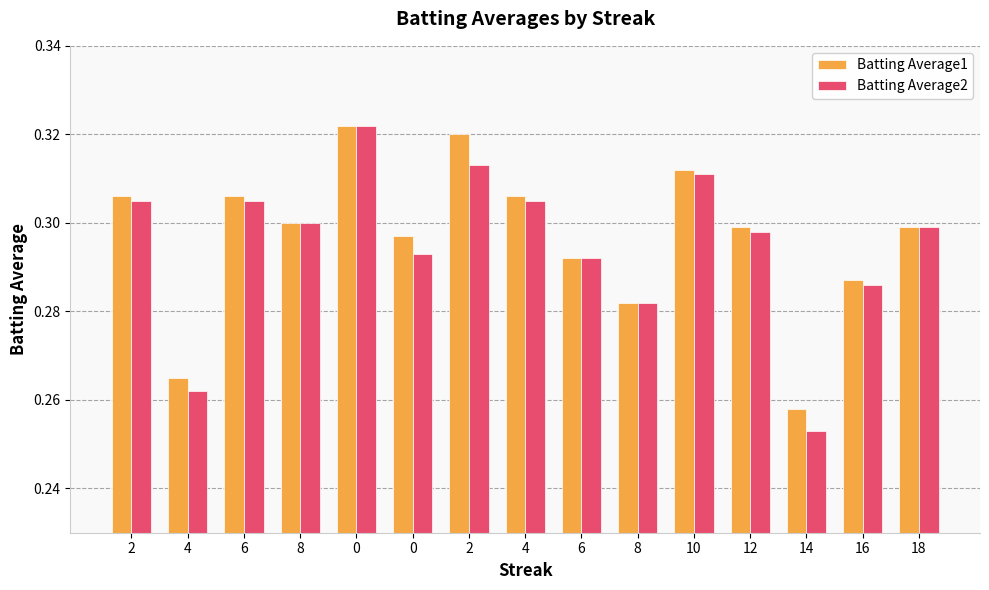

What is the approximate value of Batting Average2 at 6?

0.3